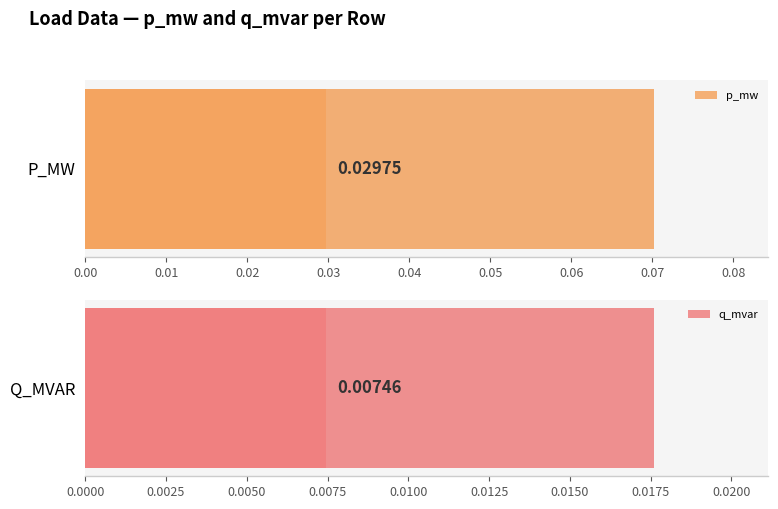

Reading left to right, what are all the values shown in this chart?

p_mw: 0=0.0	1=0.0	2=0.1	3=0.0
q_mvar: 0=0.0	1=0.0	2=0.0	3=0.0